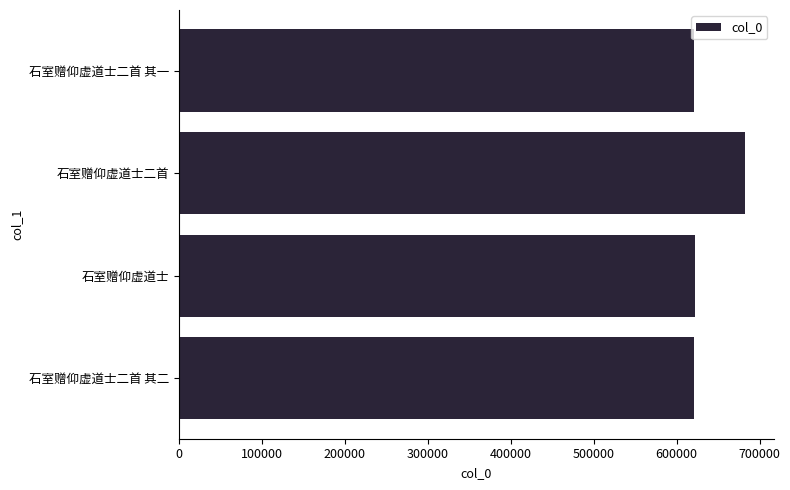

How many values are below 621558?

2